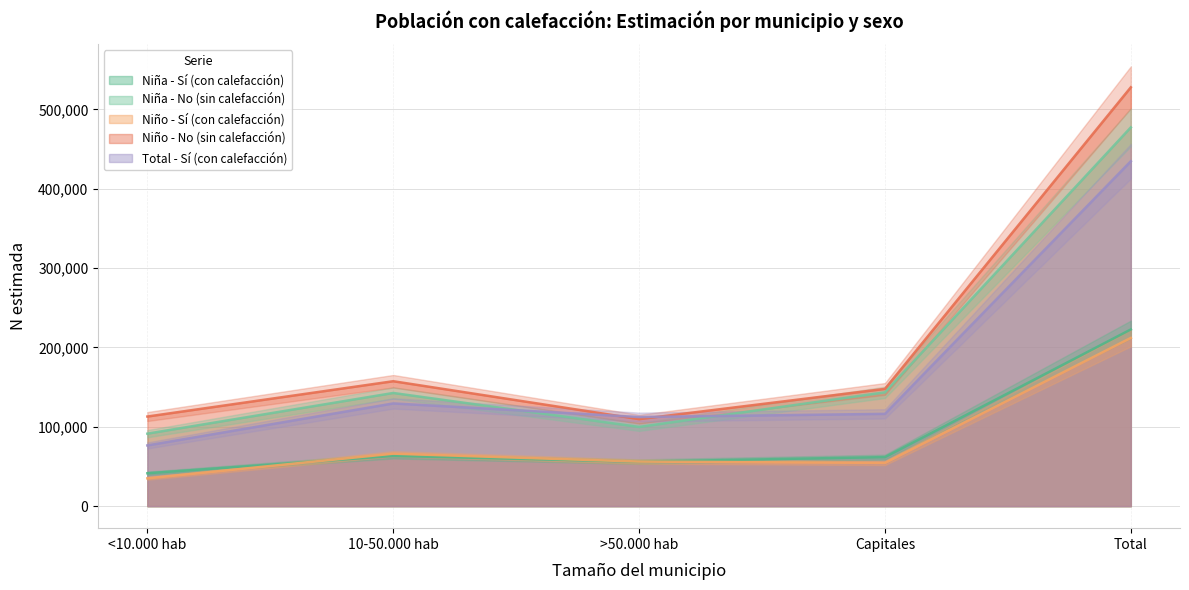

Between <10.000 hab and Total, which series saw the biggest shift?

Nino_No_N